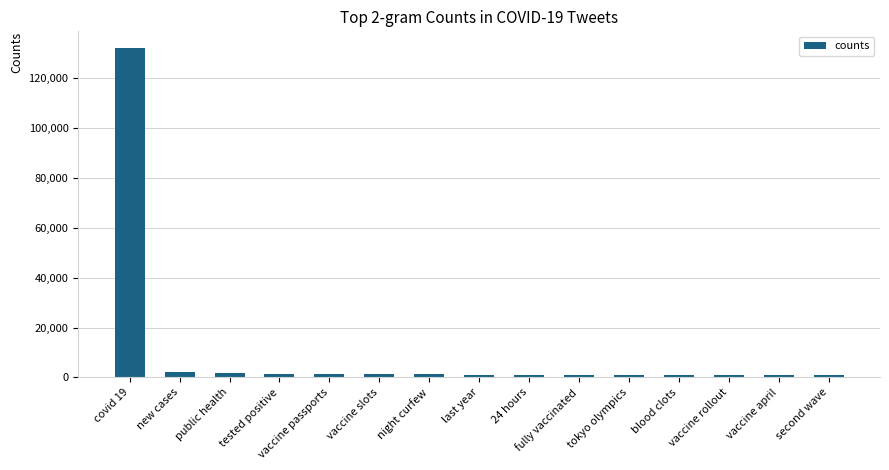

What position from the right is vaccine passports?

11